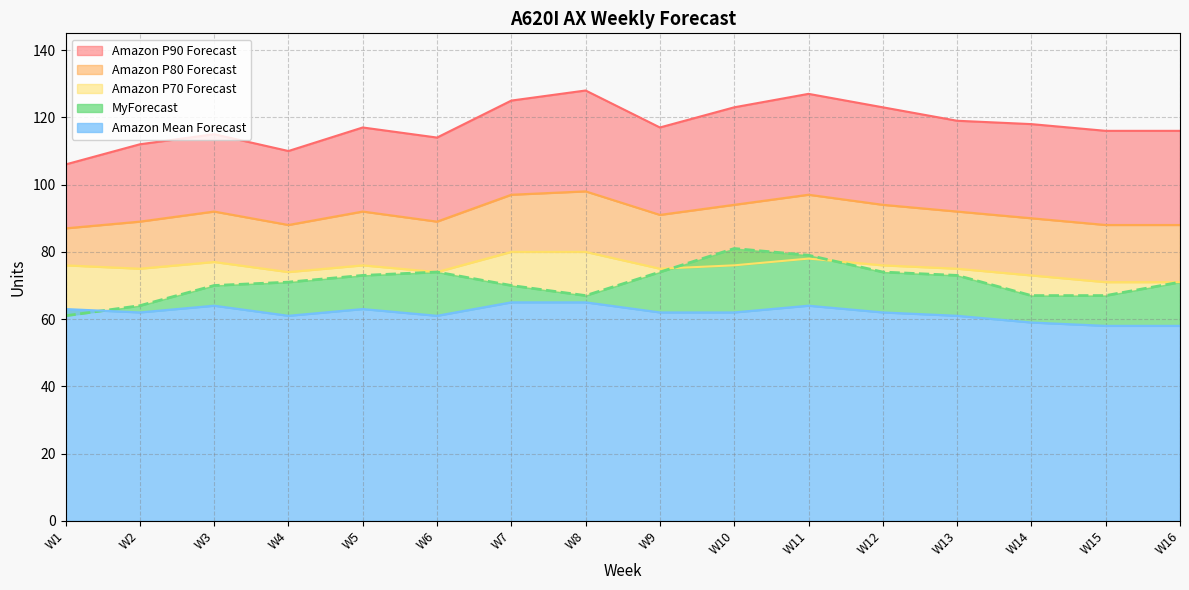

What value does the Amazon P90 Forecast series have at W15?

116